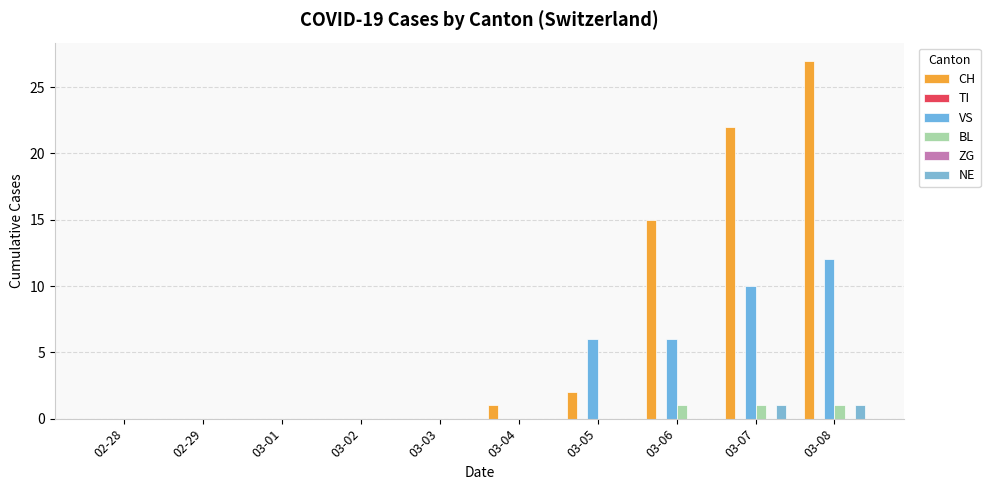

Are the bars horizontal?

No